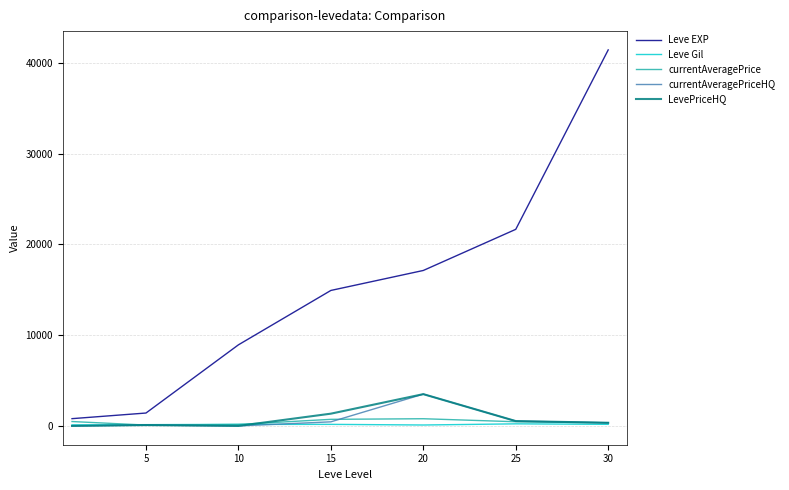

Which series has the largest total across all categories?

Leve EXP